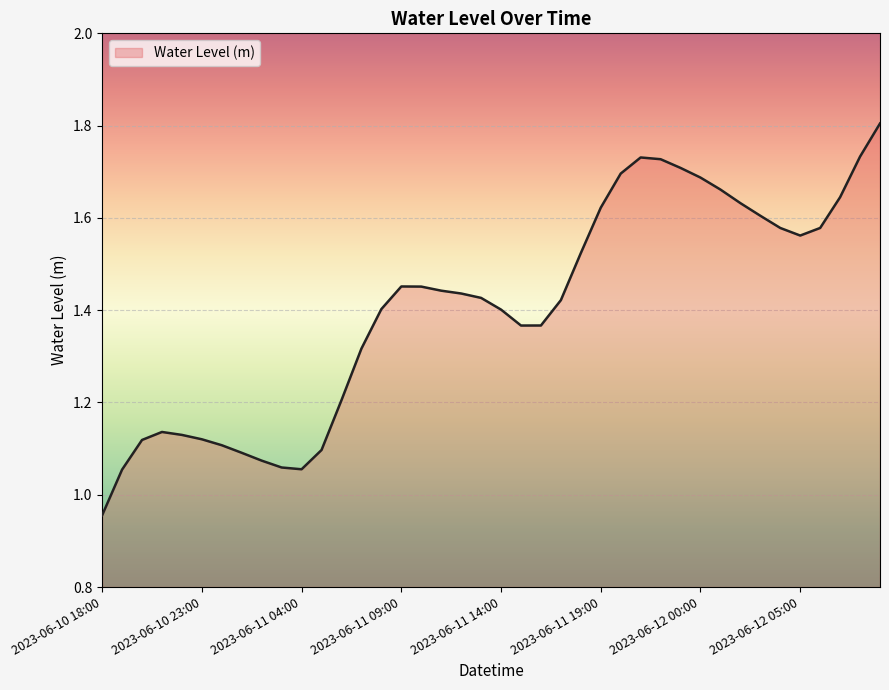

What is the maximum value shown in the chart?

1.8